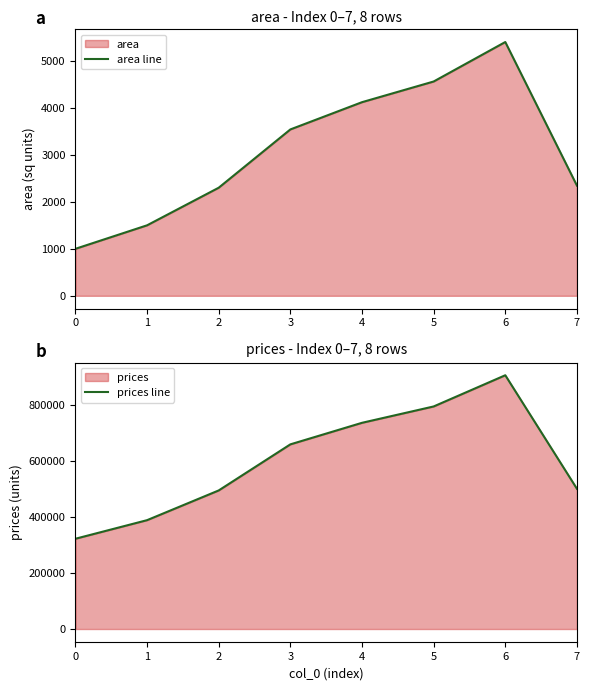

True or false: prices line and area line cross at least once.

False